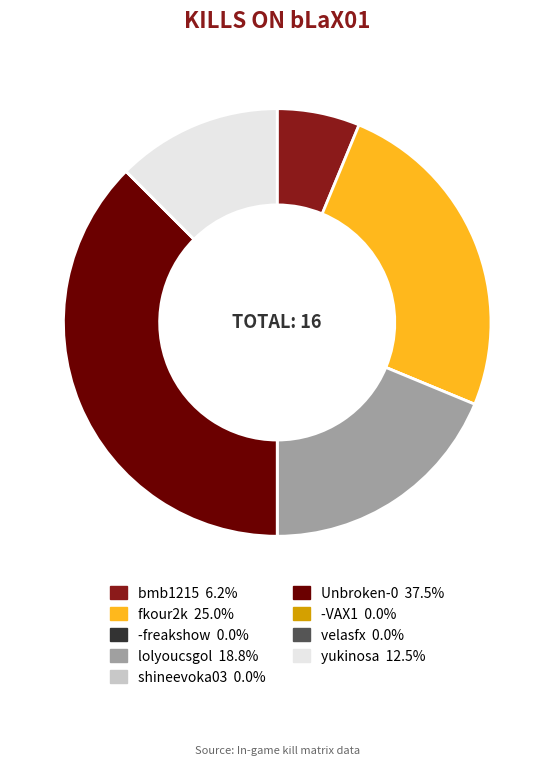

Which has a higher value, lolyoucsgol or Unbroken-0?

Unbroken-0